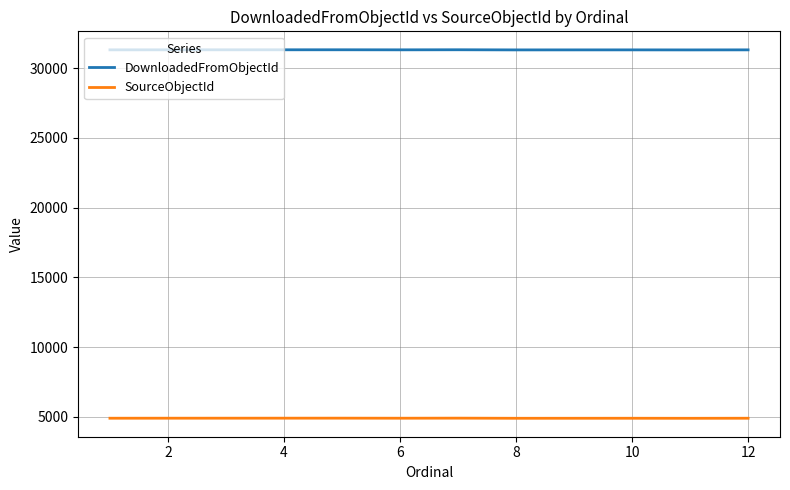

What is the maximum value for SourceObjectId?

4901